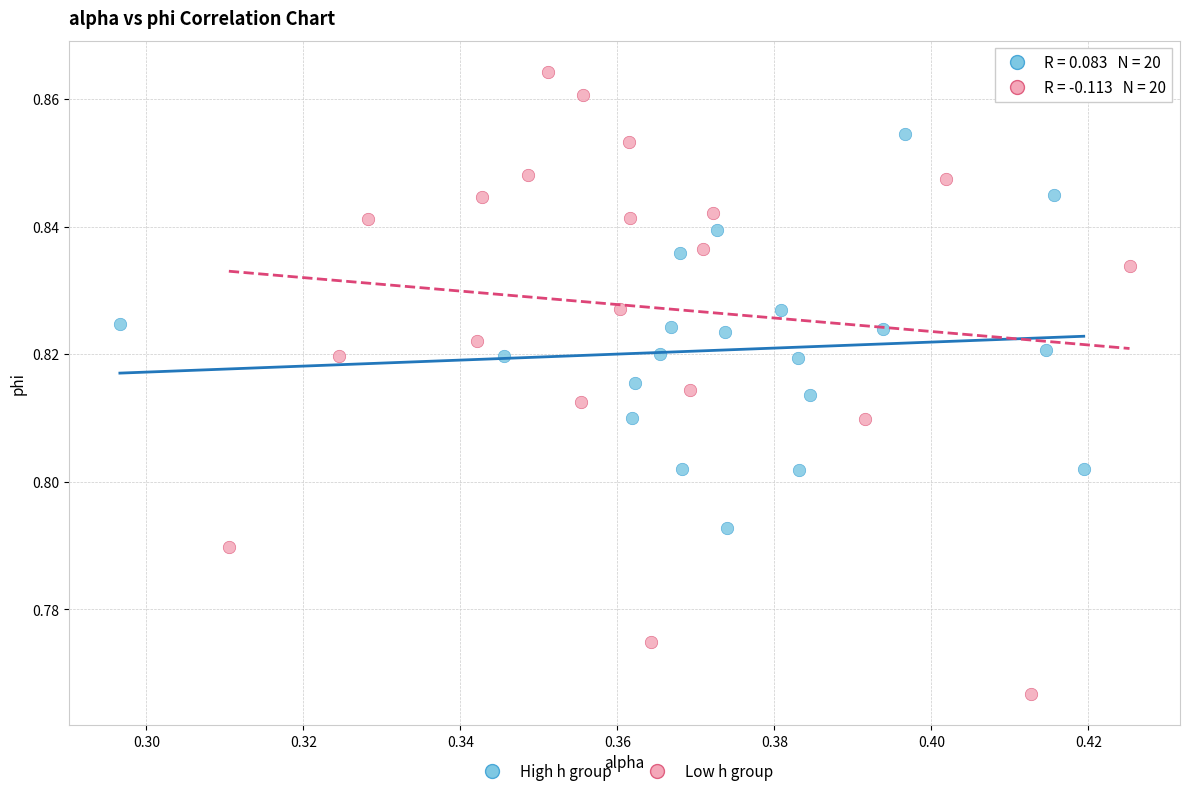

Which series contains the highest Y value?

Low h group